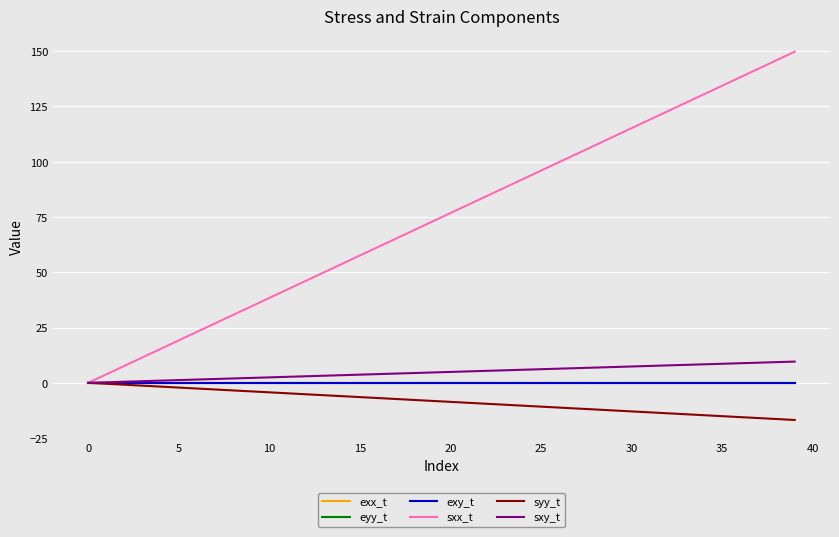

Which series has the largest total across all categories?

sxx_t